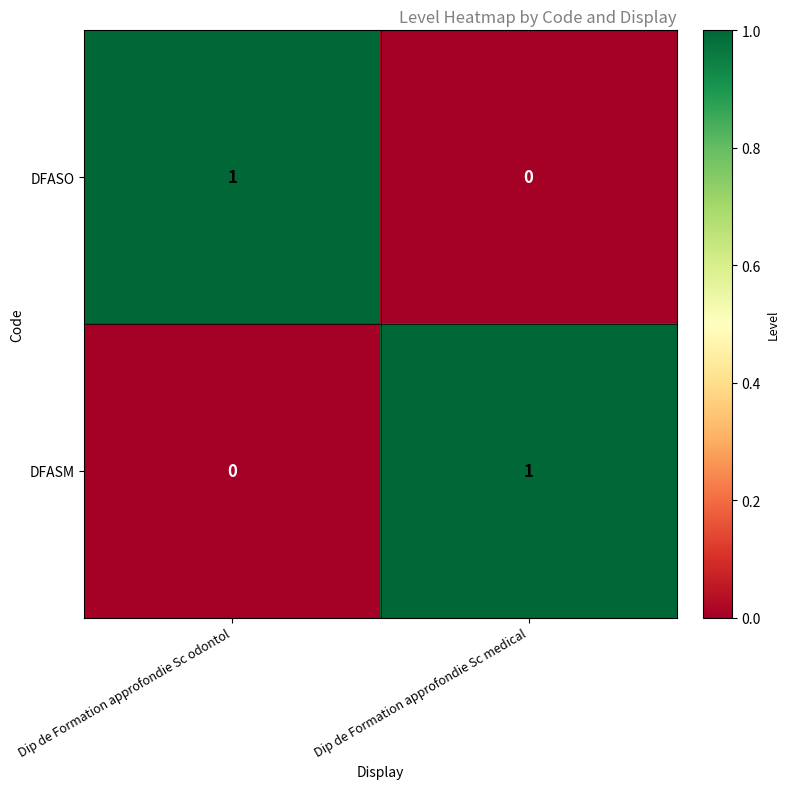

Rank the series at Dip de Formation approfondie Sc medical from lowest to highest value.

DFASO, DFASM